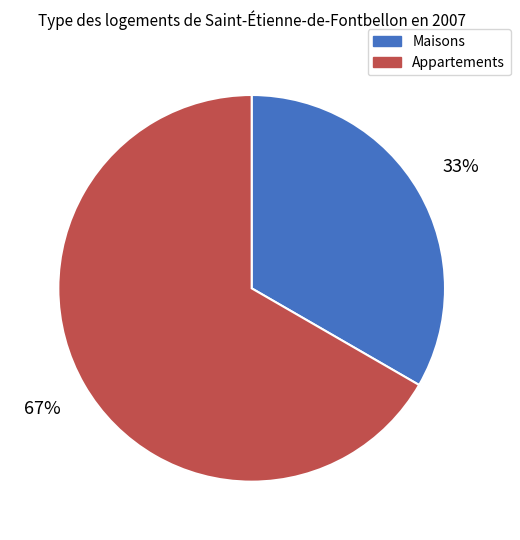

The Appartements slice represents 67% of the pie. True or false?

True